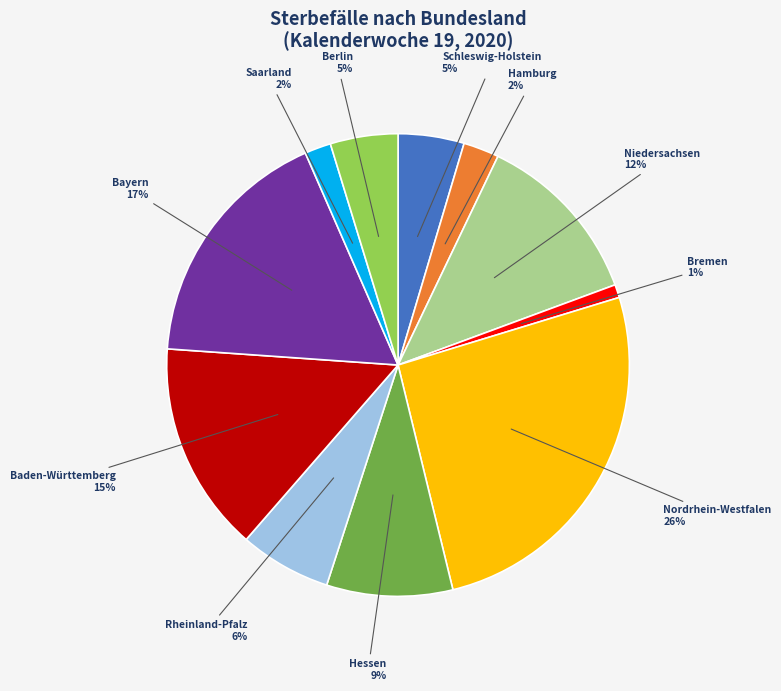

Combined, do Bayern and Rheinland-Pfalz account for over 50%?

No